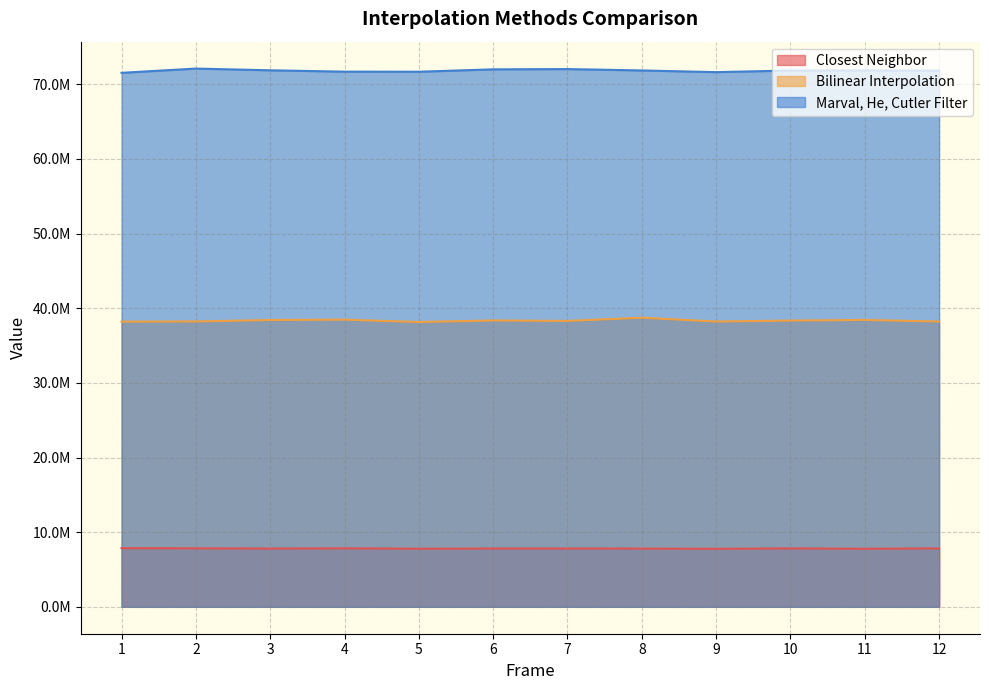

Read the Bilinear Interpolation value at 7, to the nearest 10.

38301430